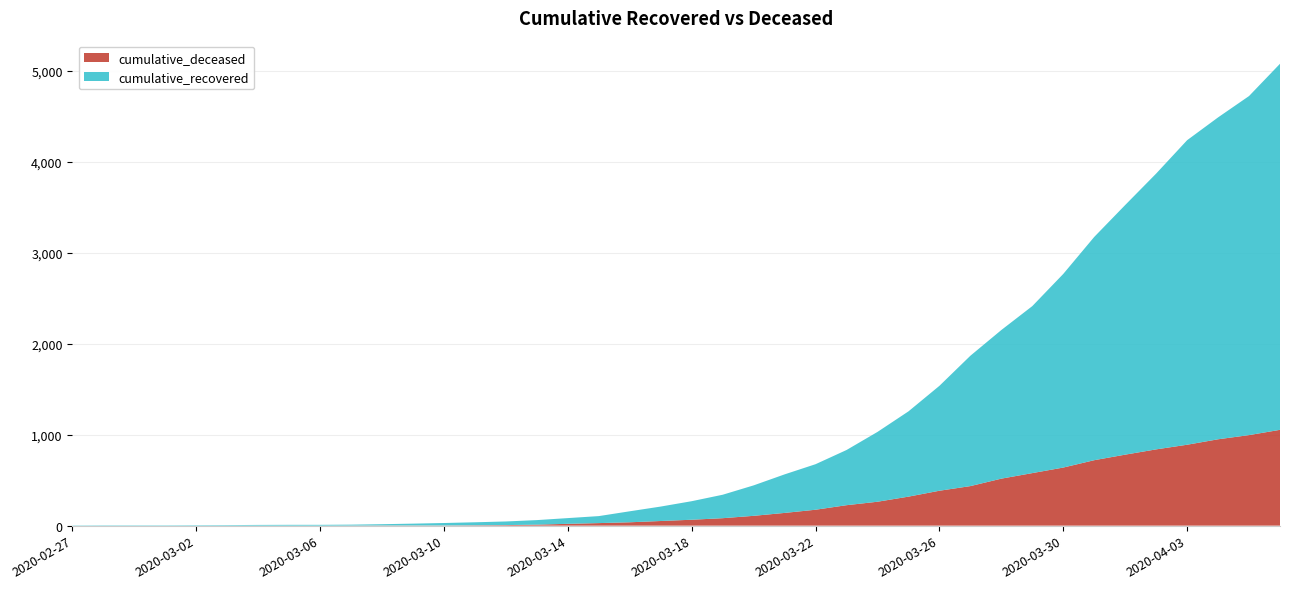

Reading left to right, list all the values displayed in this chart.

cumulative_deceased: 0	0	0	0	0	0	0	0	0	1	2	2	2	4	6	11	20	28	37	51	65	82	108	140	175	225	263	319	384	435	517	578	639	720	781	839	890	950	996	1054
cumulative_recovered: 3	4	4	4	5	6	8	9	9	10	14	20	27	33	40	50	63	77	121	159	204	258	335	424	501	607	768	938	1154	1434	1635	1837	2130	2456	2746	3034	3350	3541	3730	4027